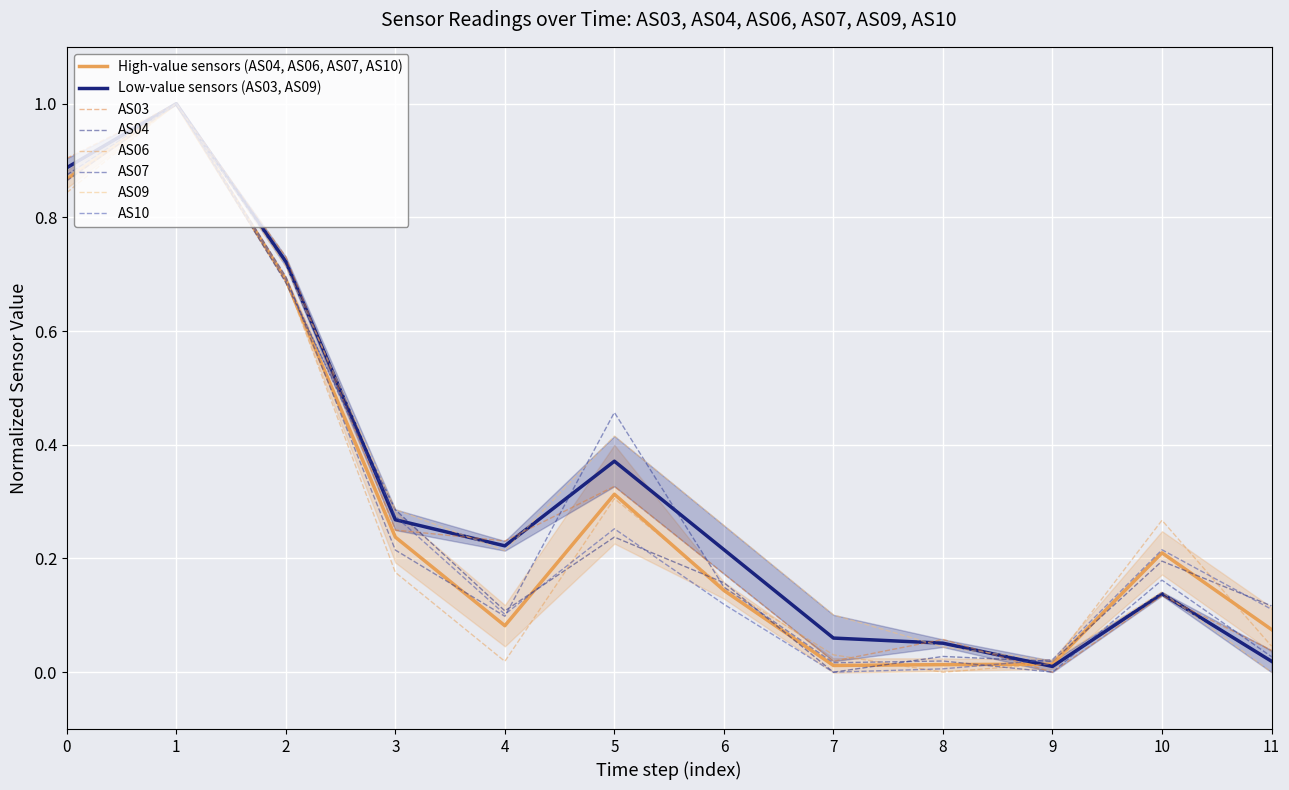

How many times do AS04 and AS10 cross each other?

5